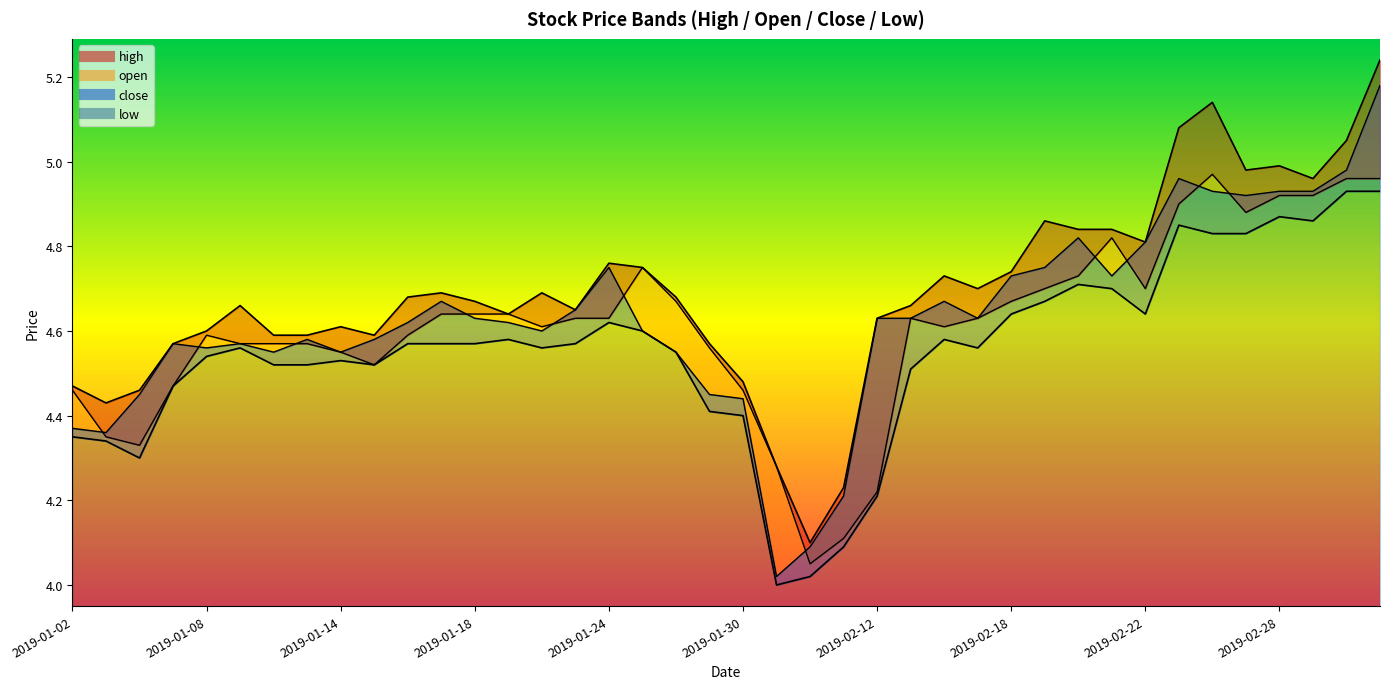

True or false: close and high cross at least once.

False